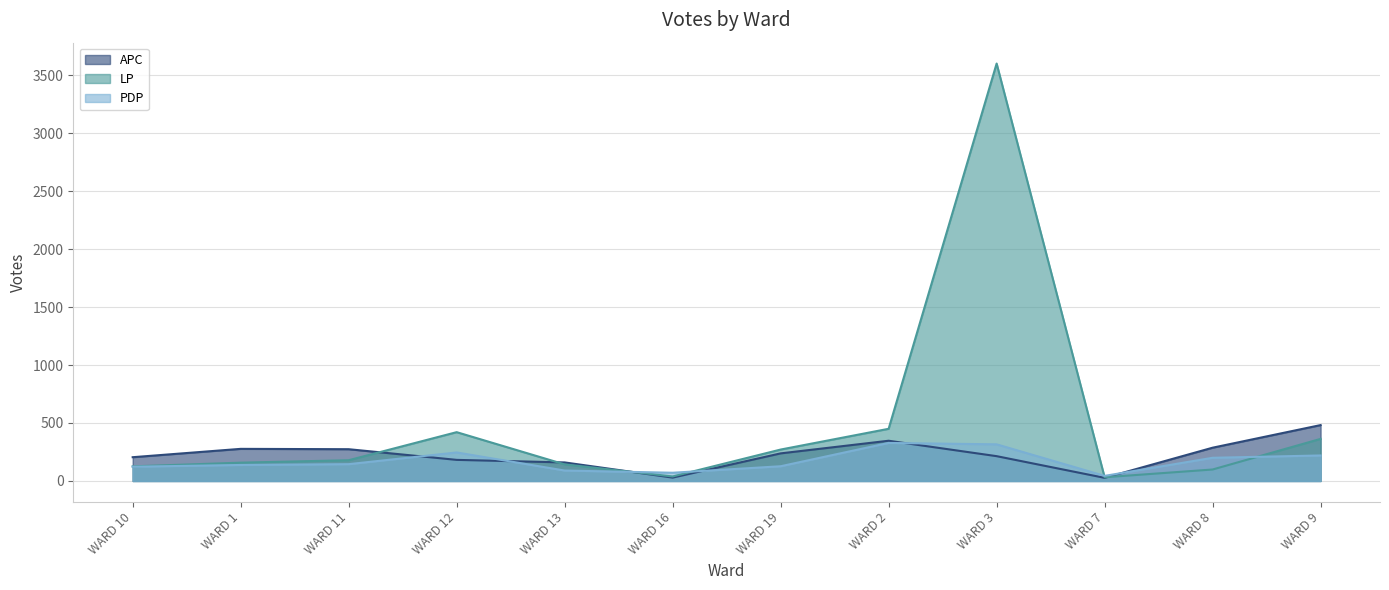

List the labels in order of APC value, smallest first.

WARD 7, WARD 16, WARD 13, WARD 12, WARD 10, WARD 3, WARD 19, WARD 11, WARD 1, WARD 8, WARD 2, WARD 9